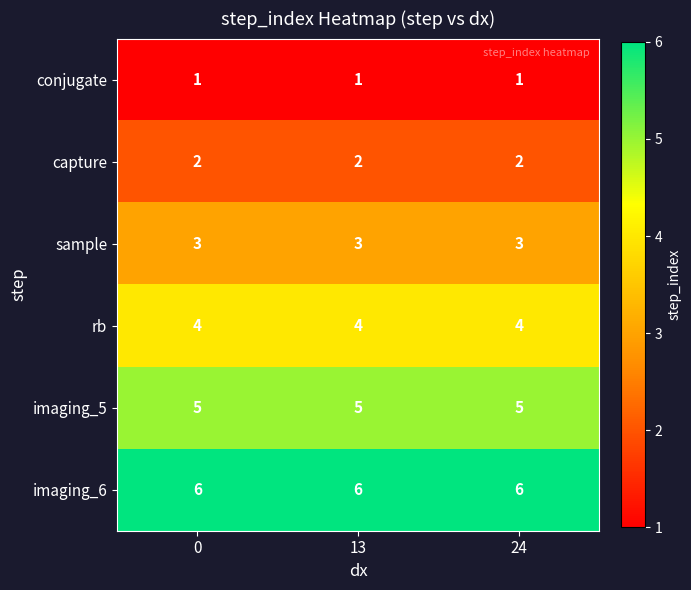

What is the spread (max minus min) of values at 13?

5